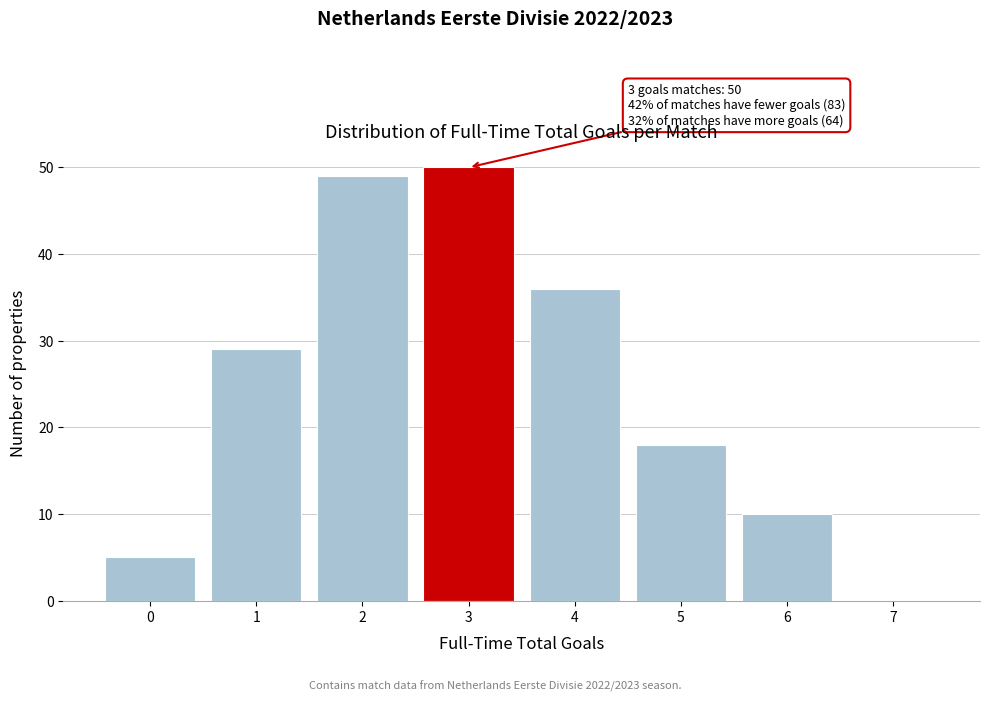

Over which range of the x-axis is the bar tallest?

2.5 to 3.5